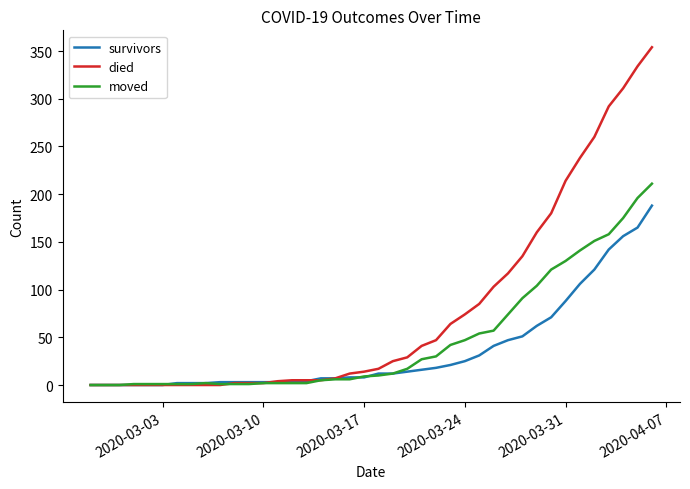

List the series in order of their peak value, highest first.

died, moved, survivors